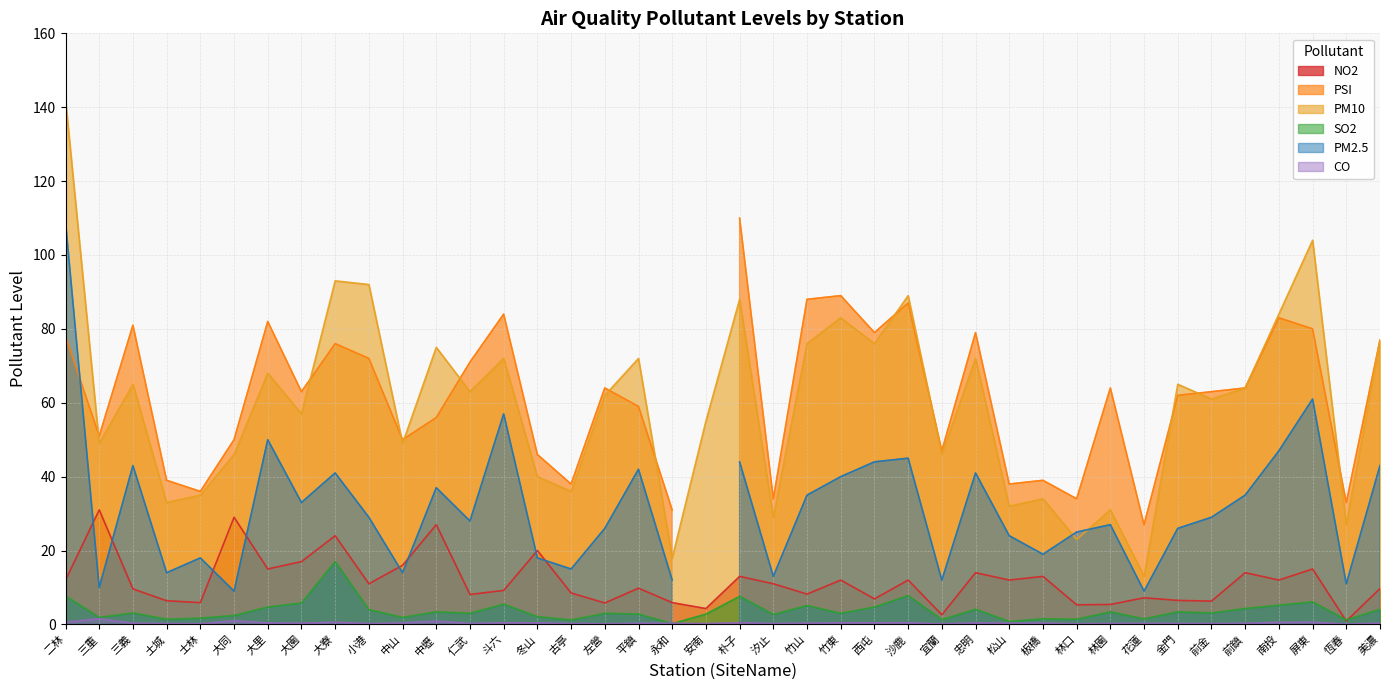

In SO2, how many points are lower than both neighbors (excluding endpoints)?

14